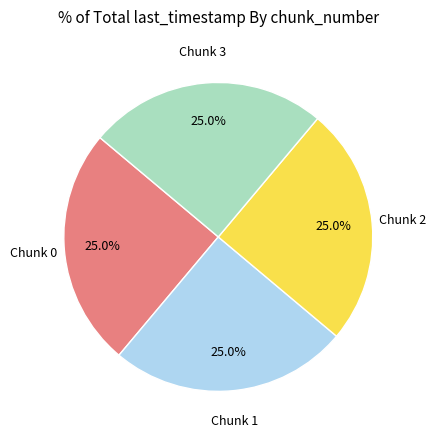

Does any single category account for the majority?

No